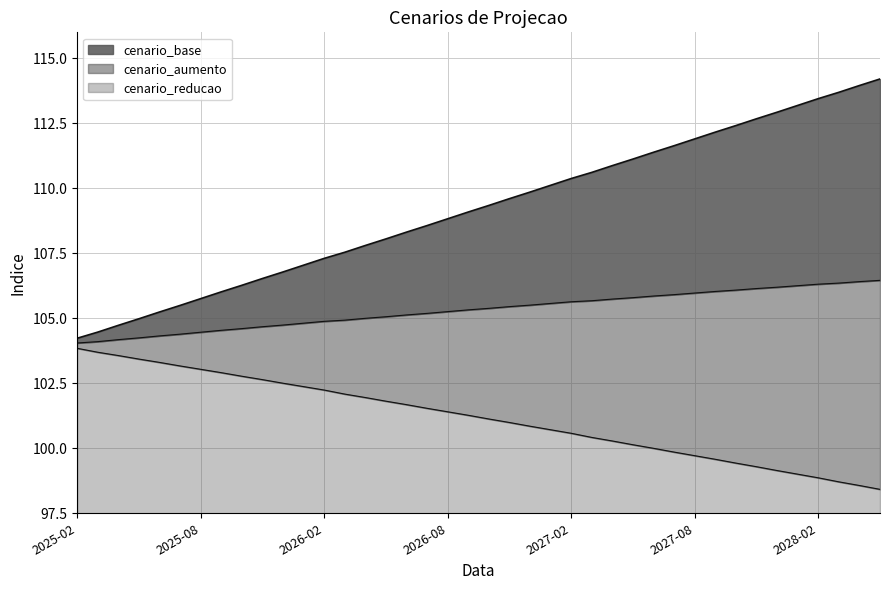

What is the value of the cenario_reducao point at the 19th from the left?

101.4